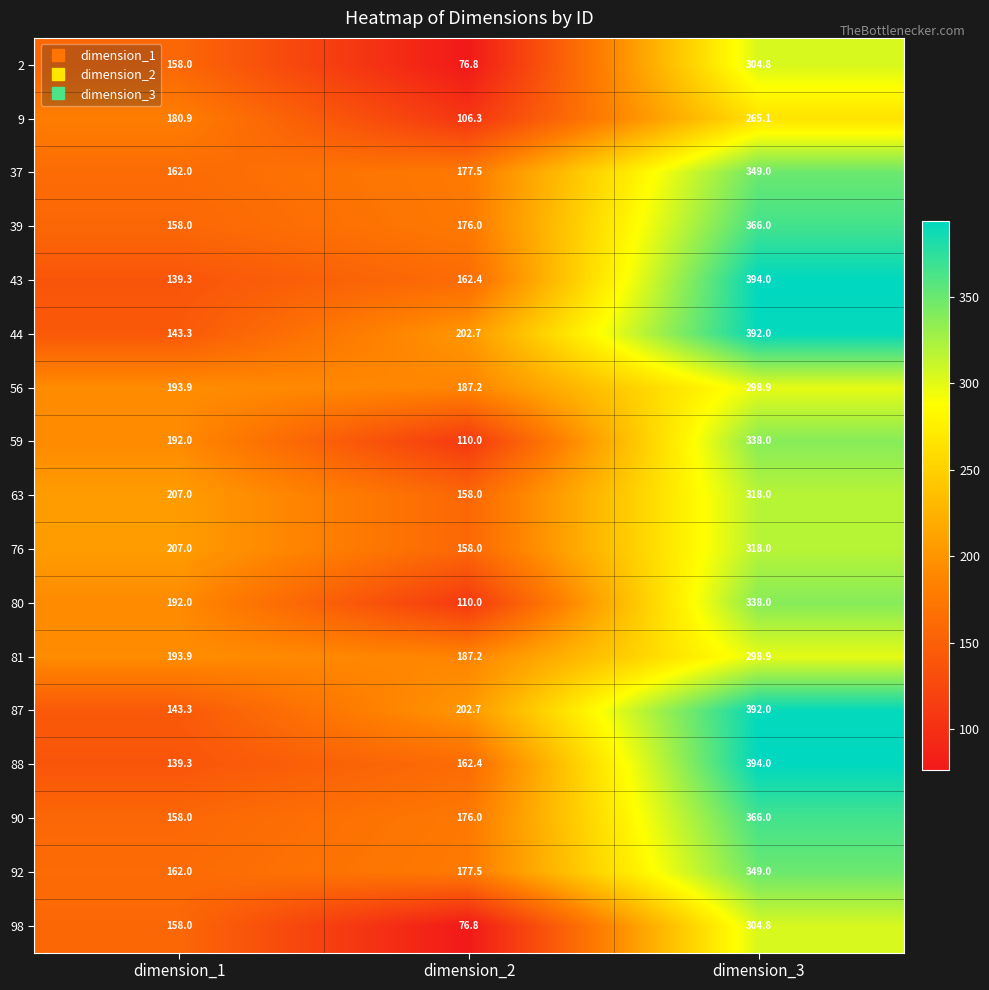

What is the sum of all 59 values?

640.0